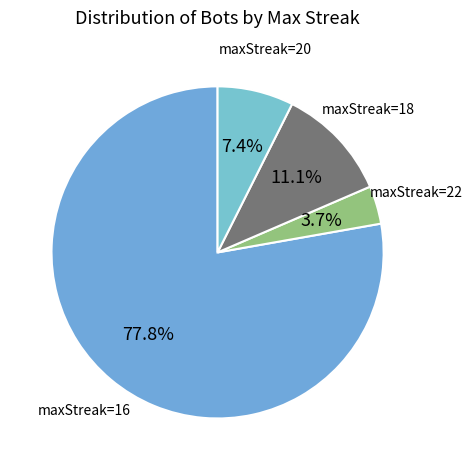

Is there a majority slice in this chart?

Yes